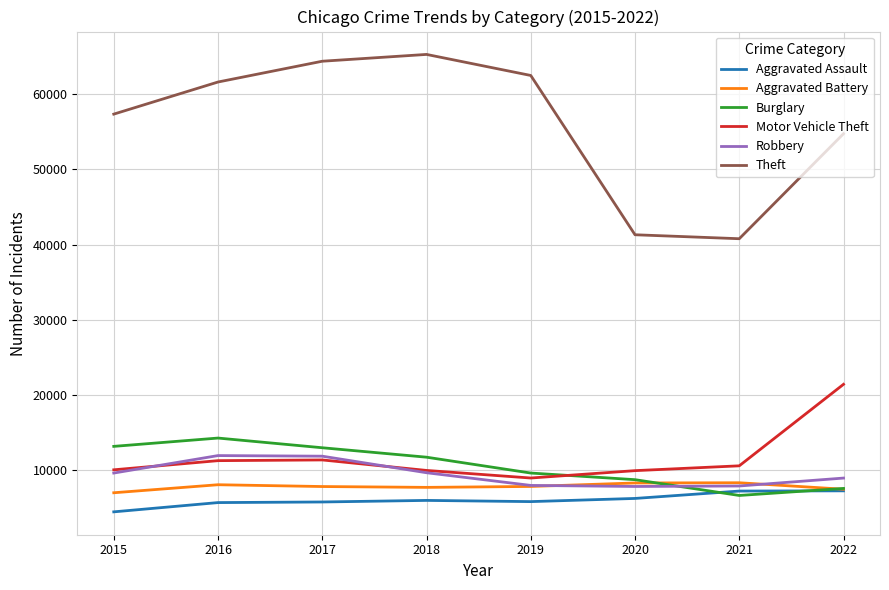

What is the minimum value for Burglary?

6658